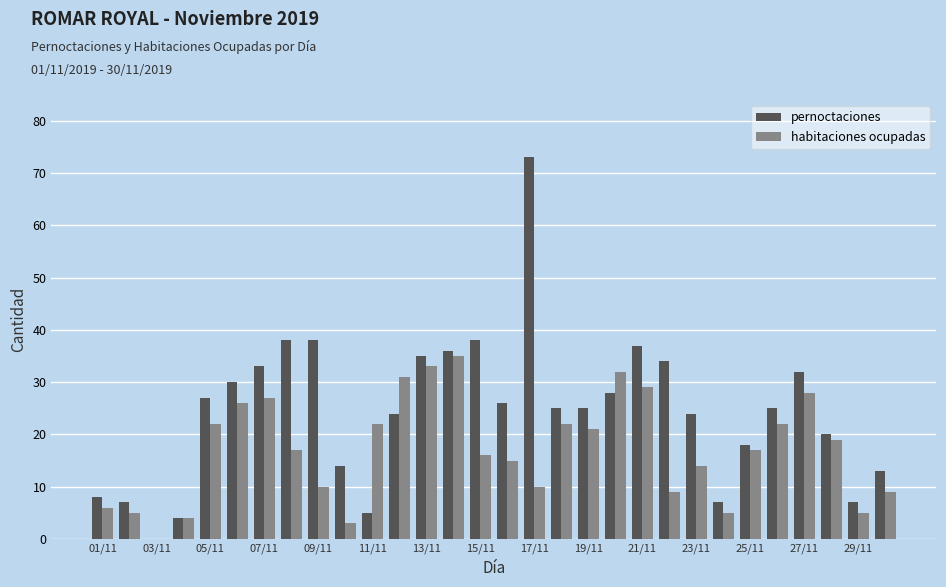

Which series has the largest total across all categories?

pernoctaciones